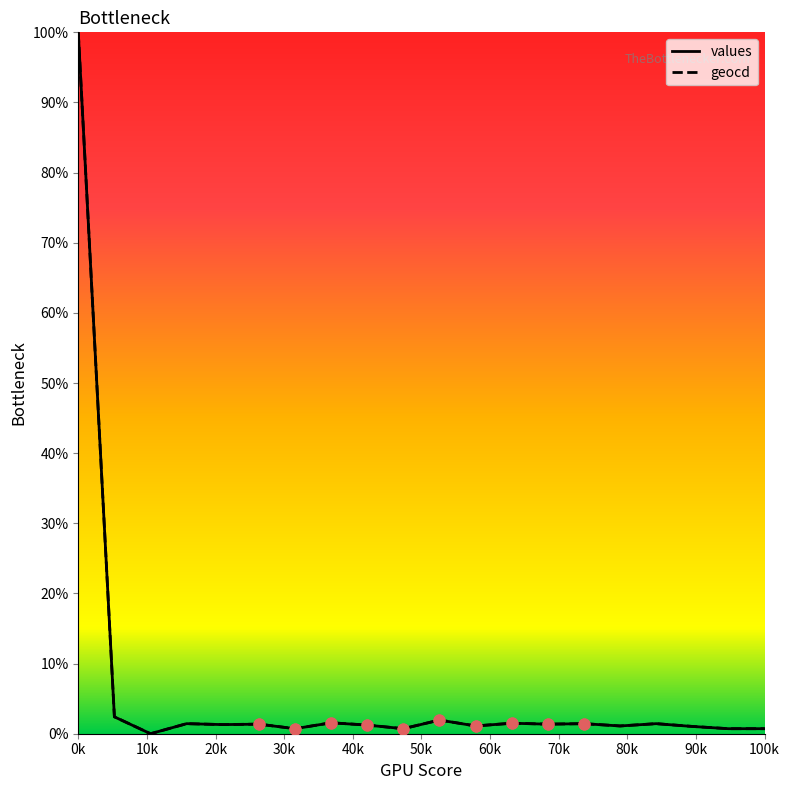

At how many categories does at least one series exceed 23?

1